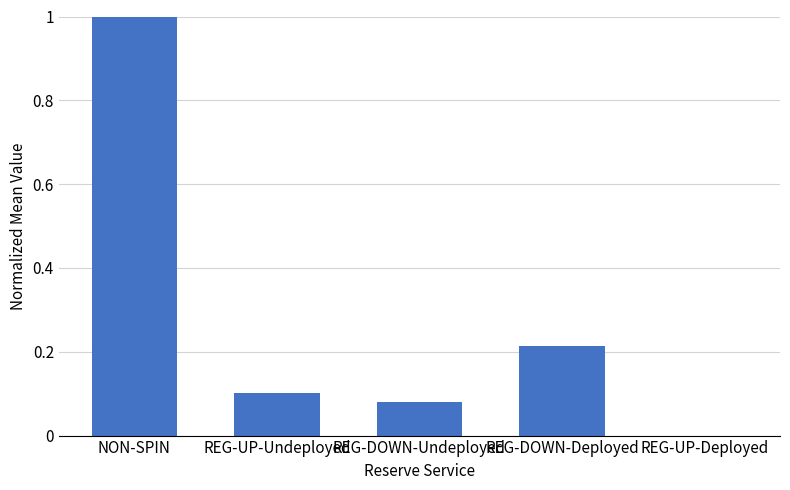

Which has a higher value, REG-UP-Deployed or NON-SPIN?

NON-SPIN